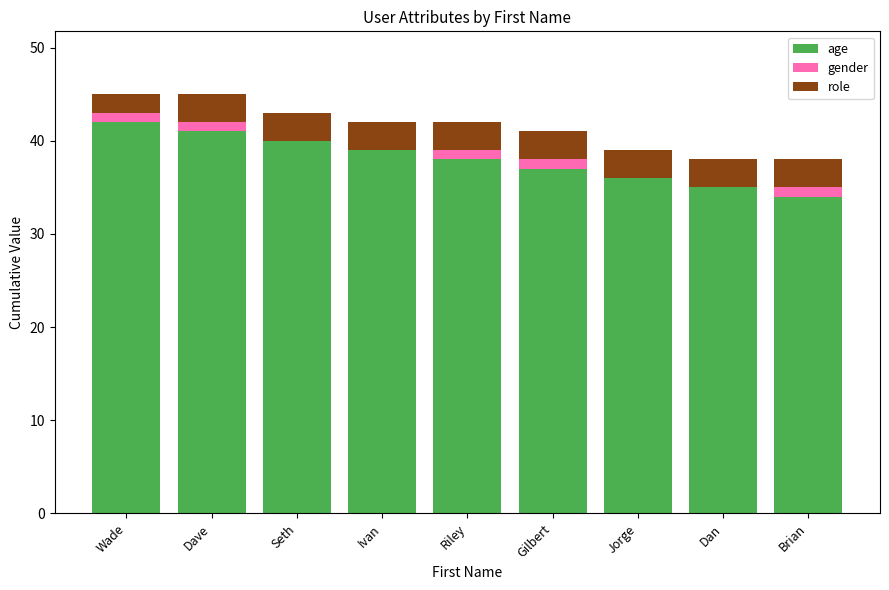

What is the total value across all series at Jorge?

39